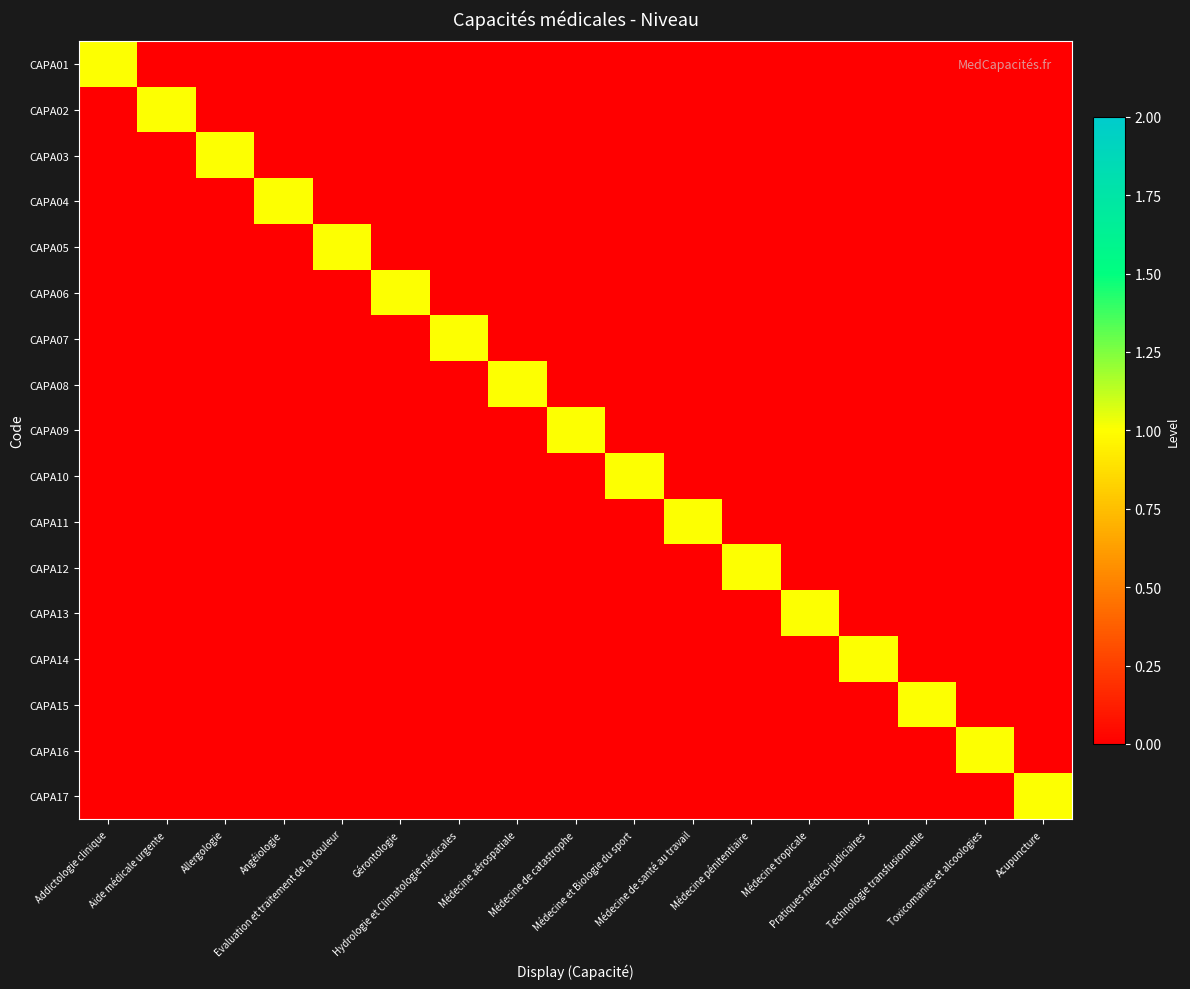

Which series has the largest range (max minus min)?

CAPA01